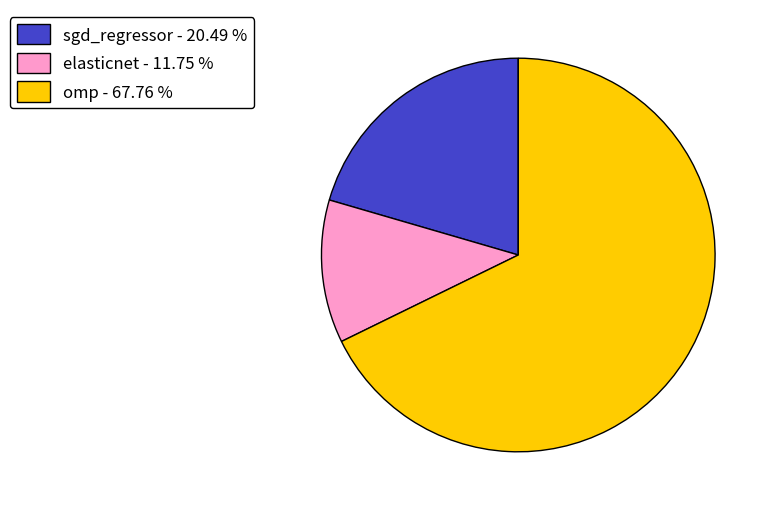

Which category has the smallest portion of the pie?

elasticnet